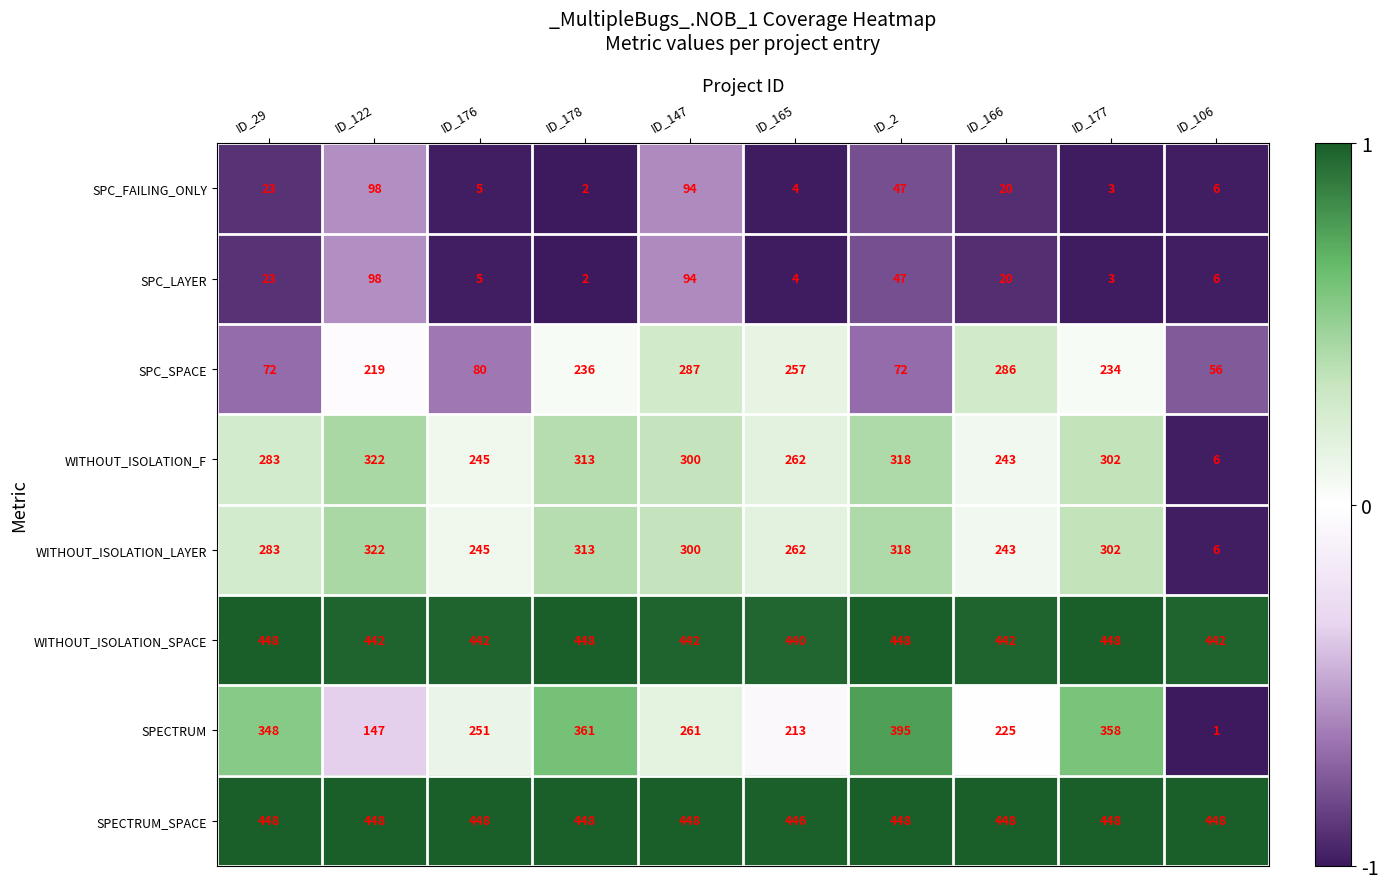

At which category is the sum across all series the highest?

ID_147